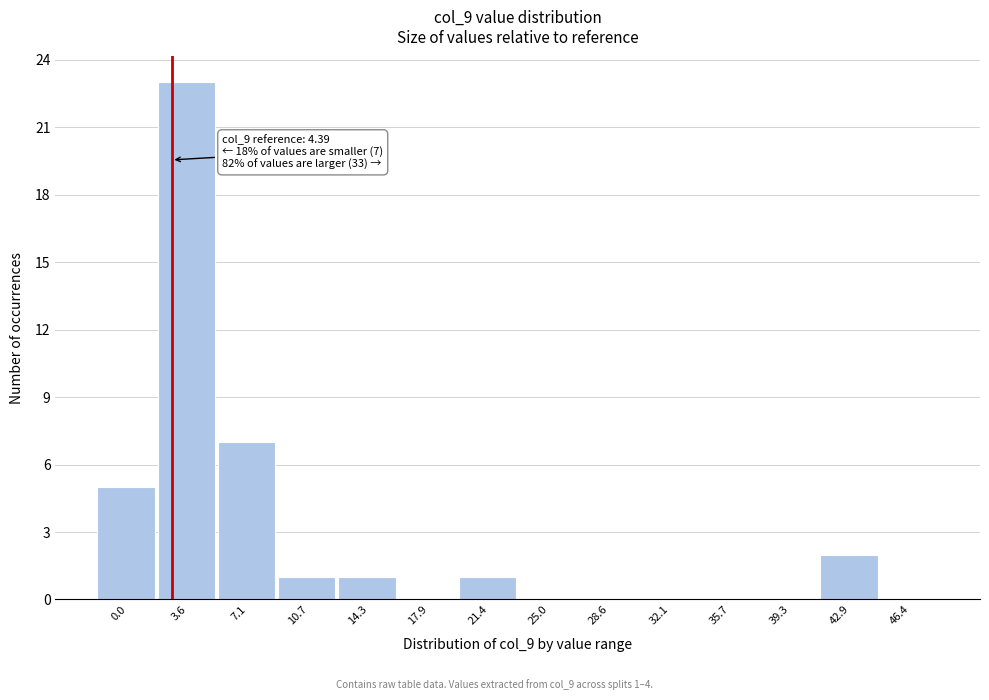

Reading left to right, extract all data points from this chart.

0.0=5	3.6=23	7.1=7	10.7=1	14.3=1	17.9=0	21.4=1	25.0=0	28.6=0	32.1=0	35.7=0	39.3=0	42.9=2	46.4=0